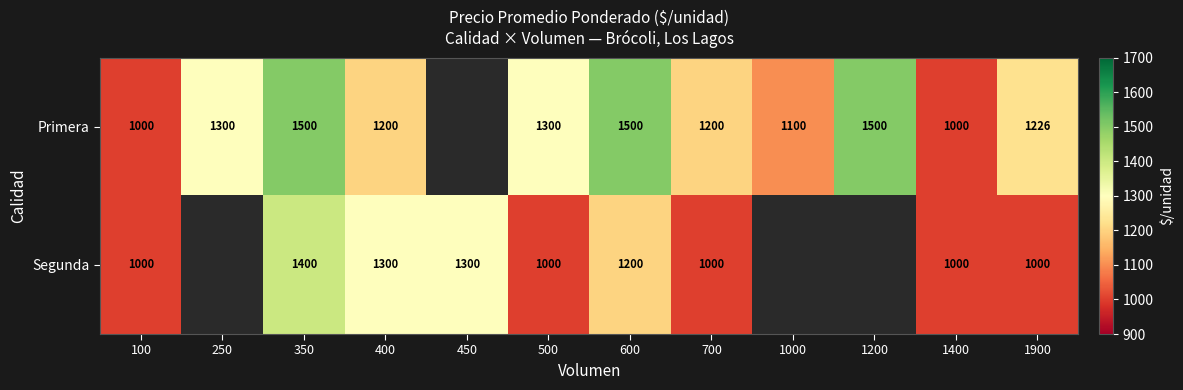

What is the difference between the Primera values at 250 and 350?

200